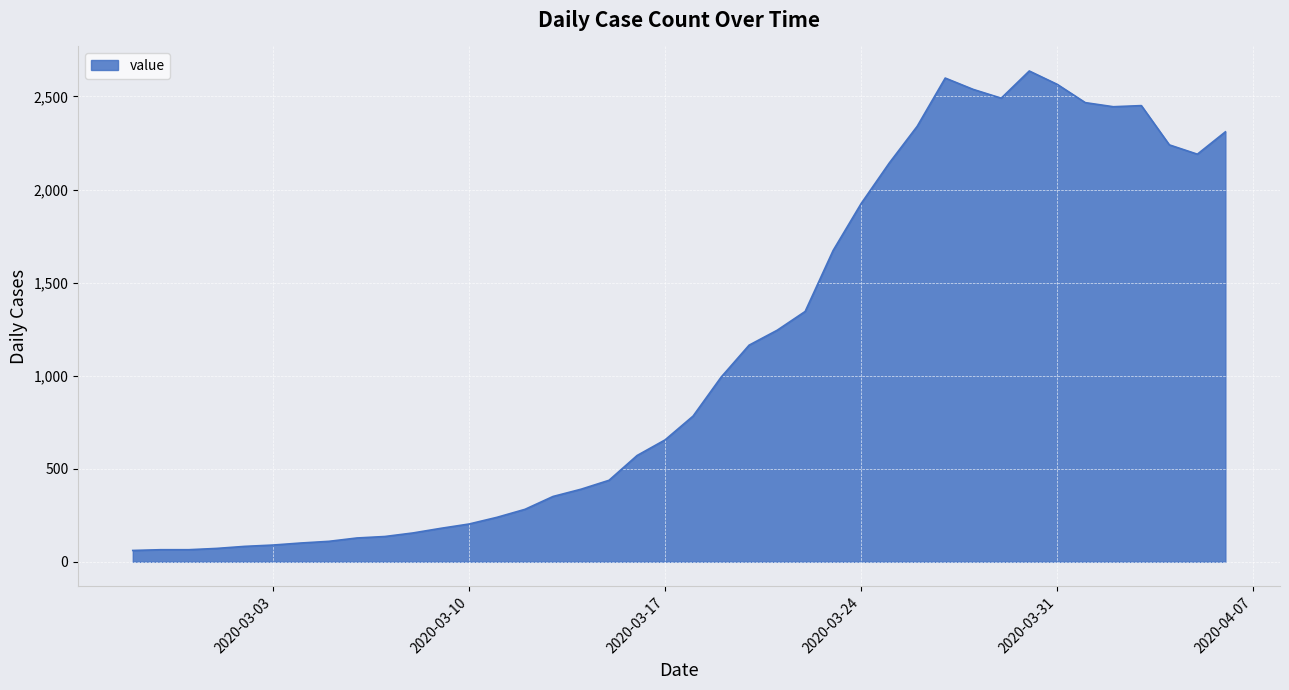

What is the minimum value shown in the chart?

61